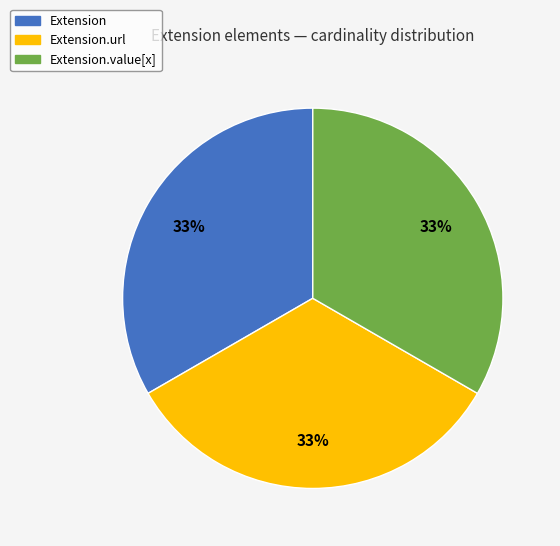

Count the number of slices in the pie.

3